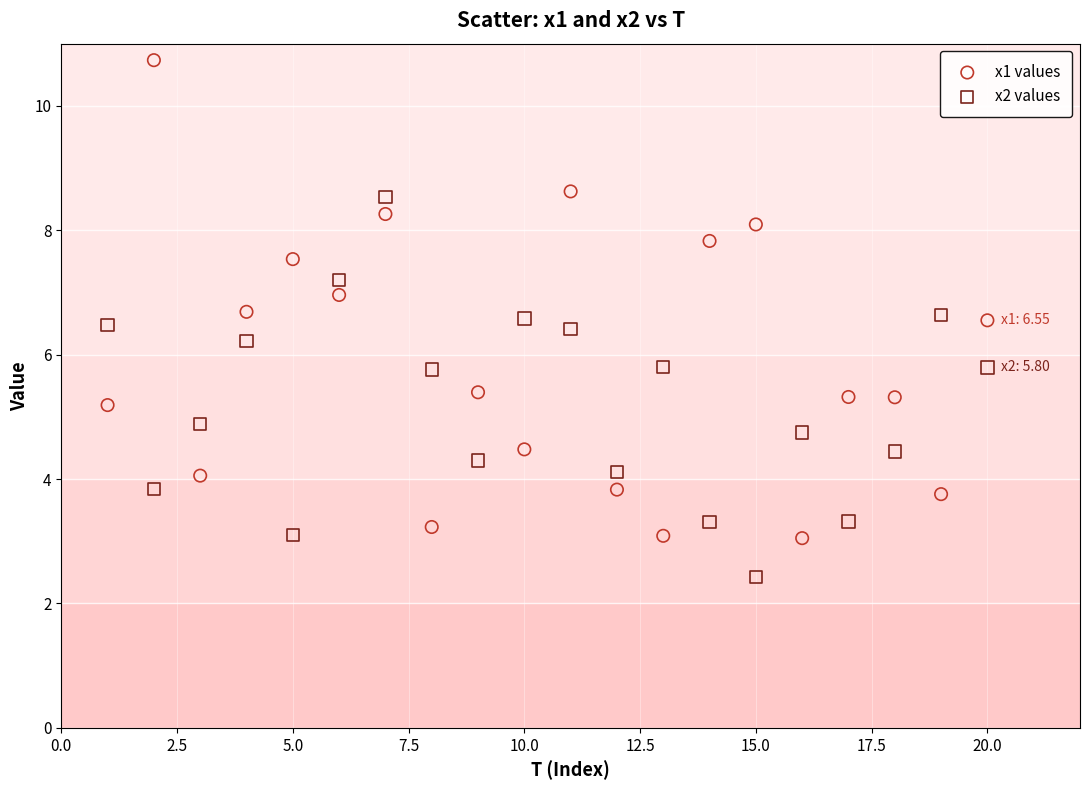

Across all data points, what is the range of X values (max minus min)?

19.0